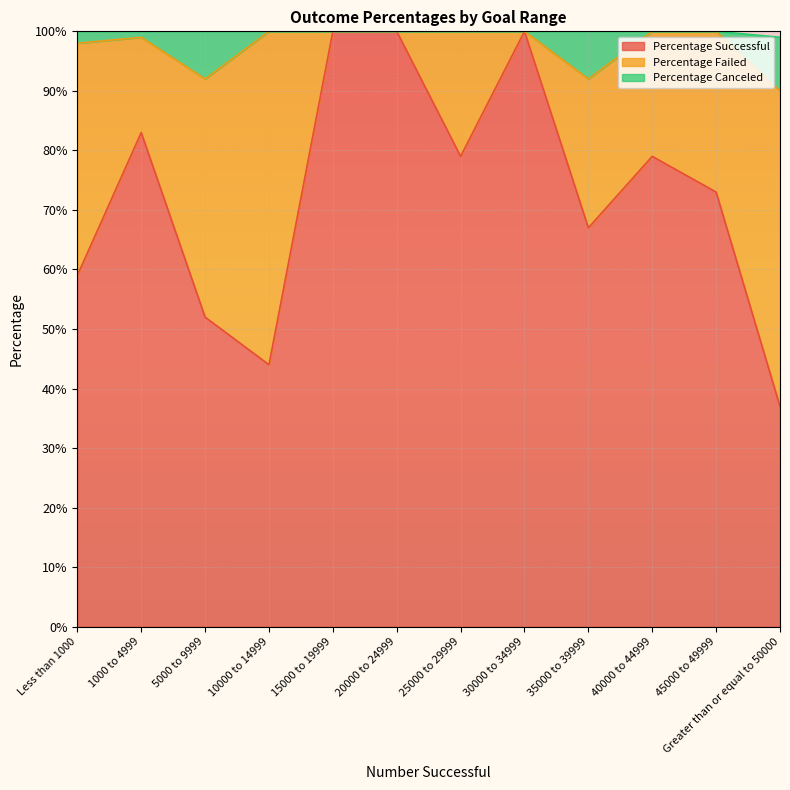

In Percentage Canceled, how many points are lower than both neighbors (excluding endpoints)?

2